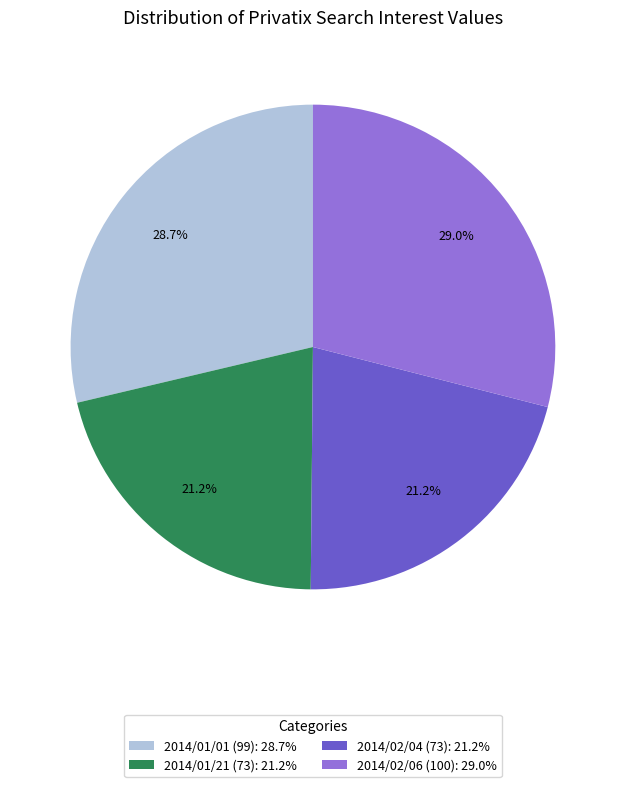

What is the ratio of the value at 2014/02/04 (73): 21.2% to the value at 2014/01/21 (73): 21.2%?

1.0